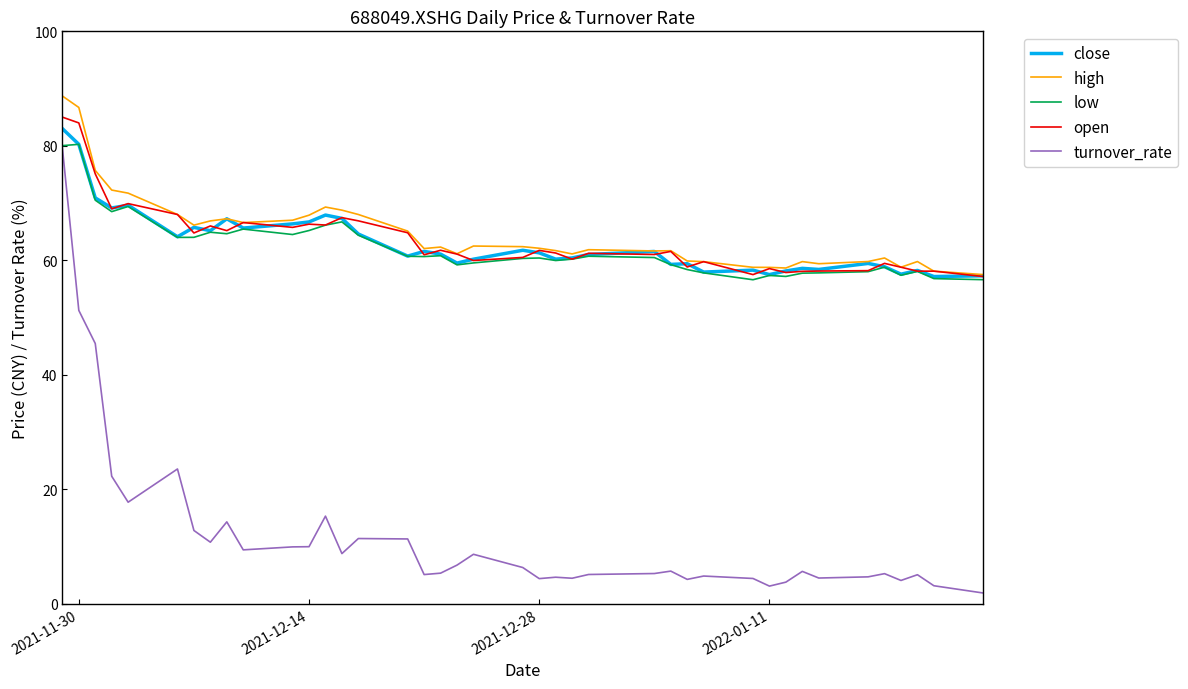

What is the maximum value for close?

83.0